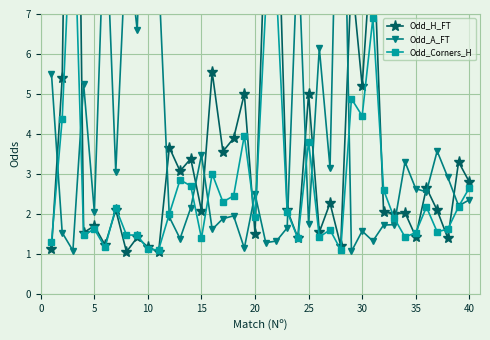

How many distinct data groups are displayed?

3